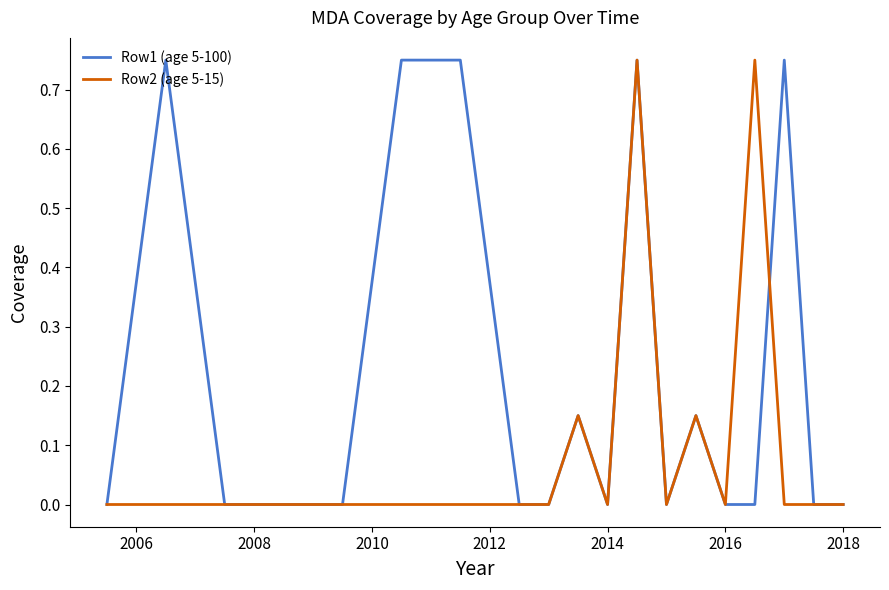

Which series has the largest total across all categories?

Row1 (age 5-100)